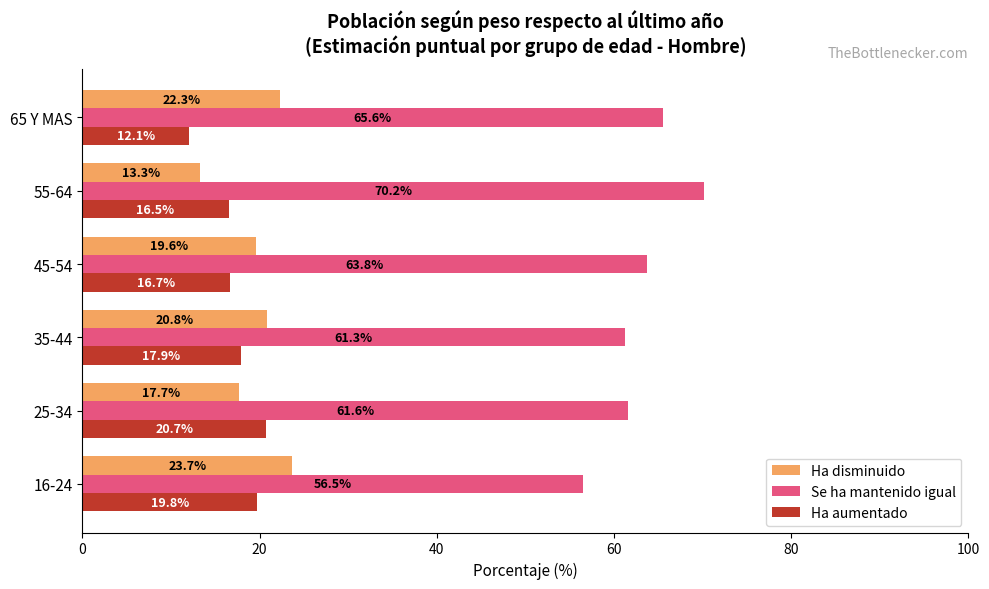

What are all the series names shown in the legend?

Ha disminuido, Se ha mantenido igual, Ha aumentado